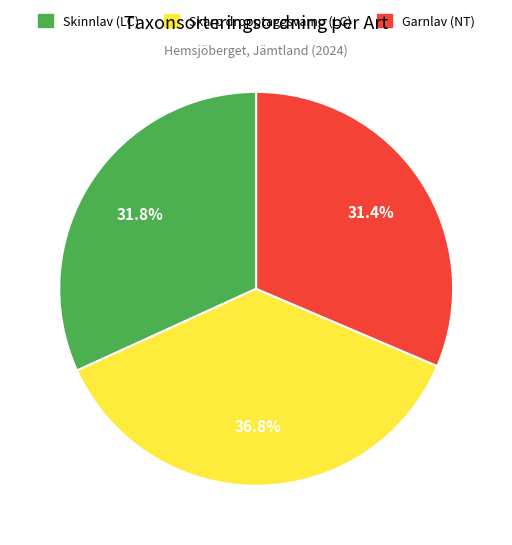

To the nearest percent, what is the average slice percentage?

33%